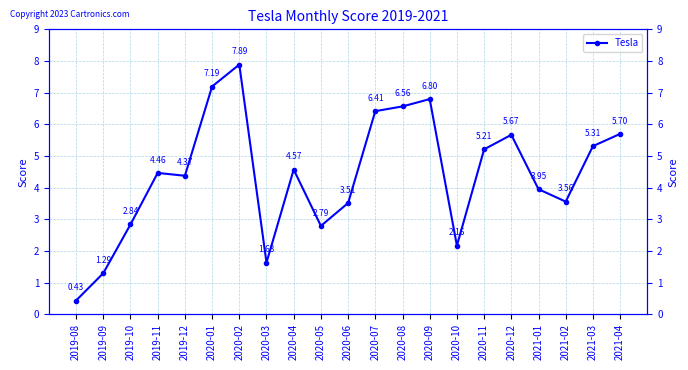

What is the label of the 7th point from the right?

2020-10